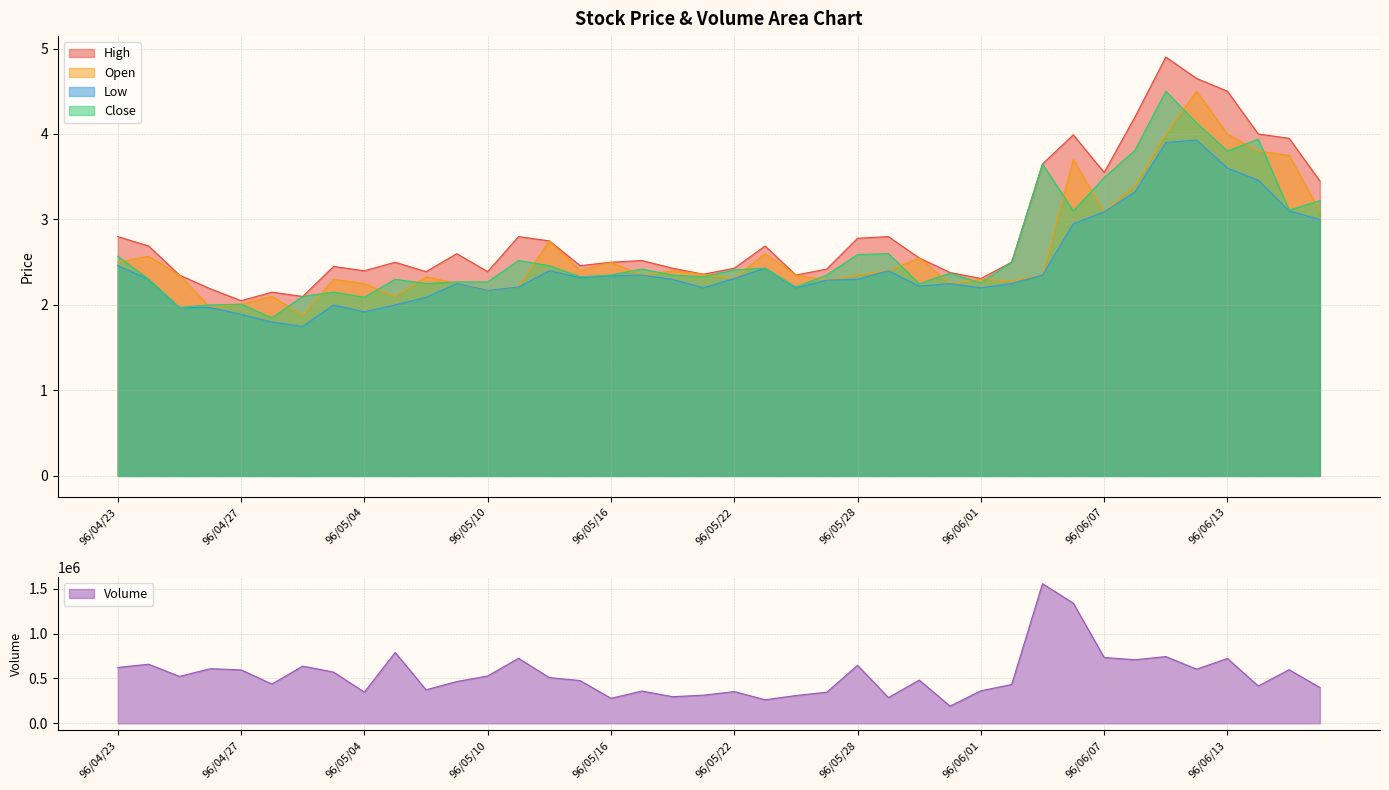

At 96/04/27, list the series in order from smallest to largest.

col_5, col_3, col_6, col_4, col_1